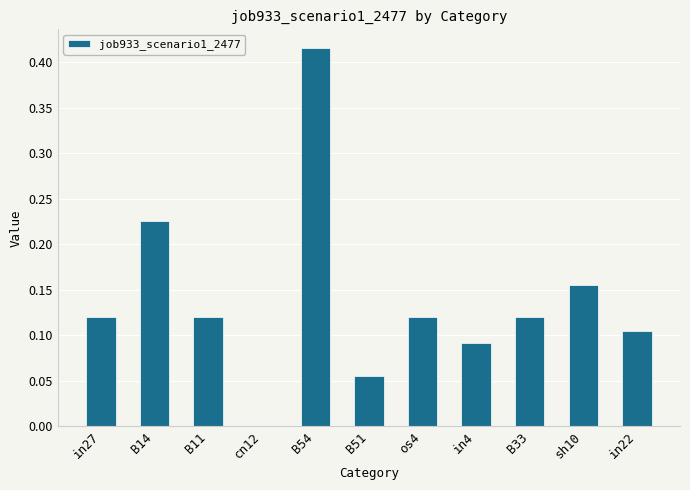

True or false: the data shows 0.2 at B11.

False